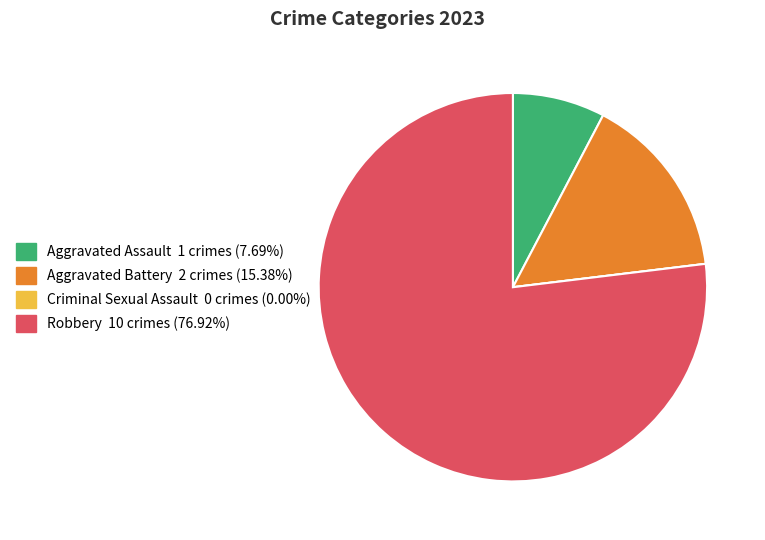

Combined, do Aggravated Battery and Aggravated Assault account for over 50%?

No